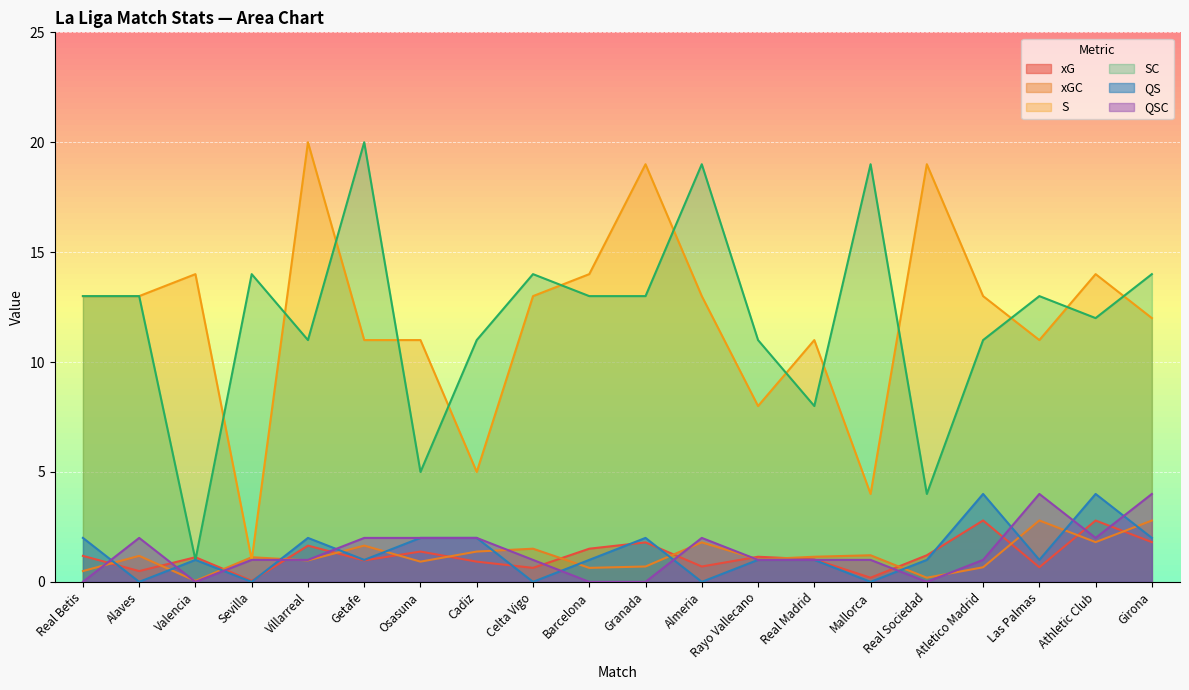

How many values in the SC series exceed 13?

6